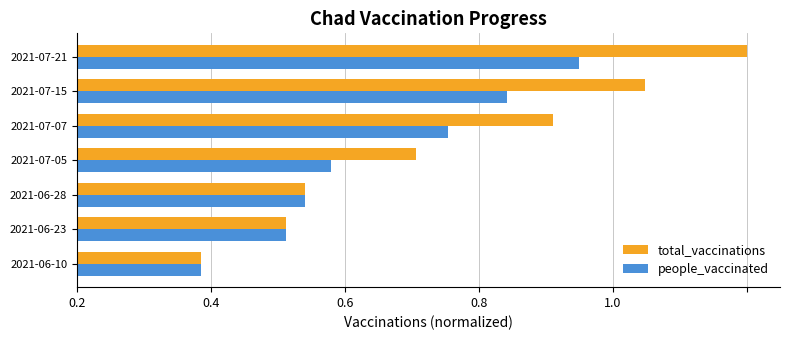

What are all the series names shown in the legend?

total_vaccinations, people_vaccinated